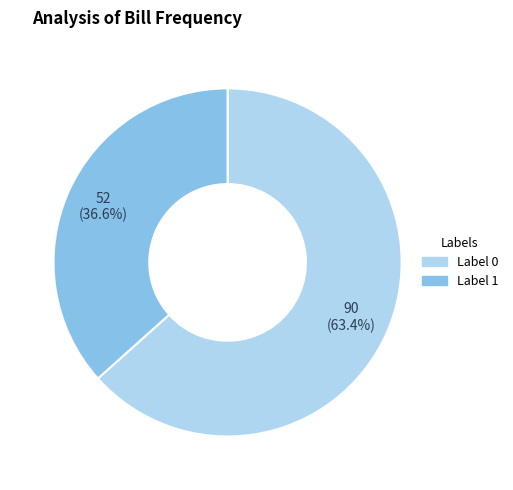

What is the smallest slice in the pie chart?

Label 1